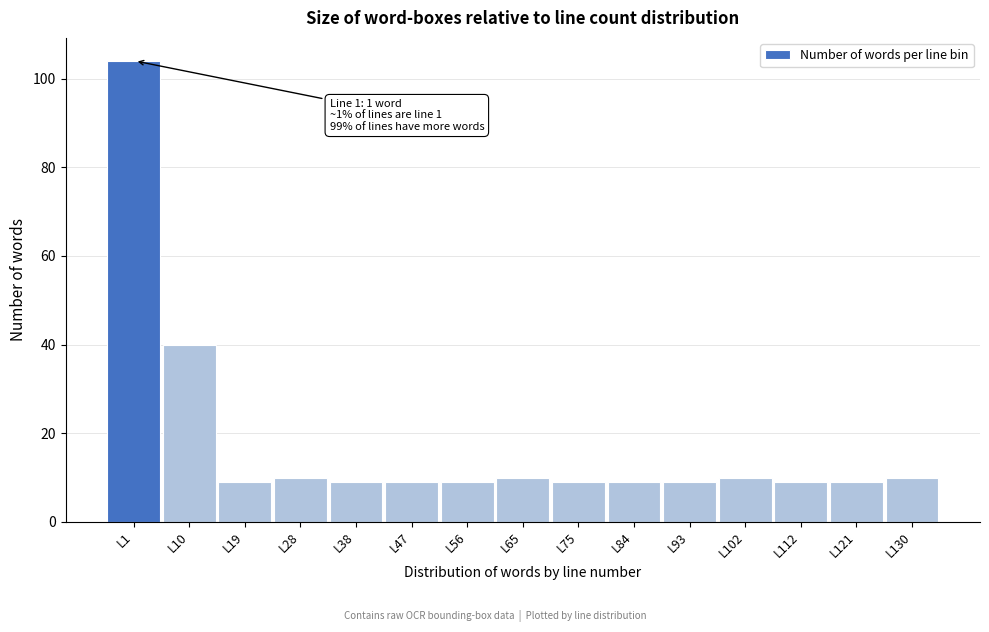

Reading left to right, transcribe all the data shown in this chart.

104	40	9	10	9	9	9	10	9	9	9	10	9	9	10